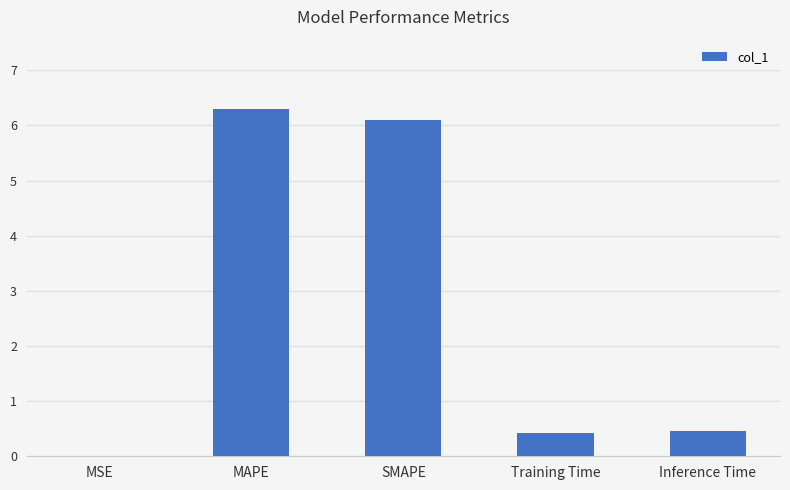

Between SMAPE and Inference Time, which is larger?

SMAPE